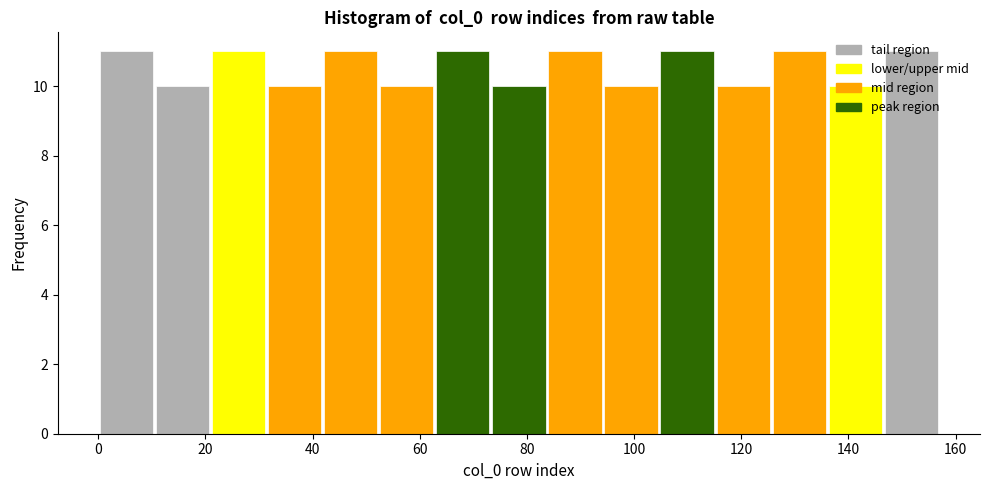

Reading left to right, transcribe this chart: for each bar, give the range it covers on the x-axis and its height. Neither the bar edges nor the heights are printed on the chart, so give them approximately, as read against the axes.

0 to 10: 11
10 to 20: 10
20 to 32: 11
32 to 42: 10
42 to 52: 11
52 to 62: 10
62 to 74: 11
74 to 84: 10
84 to 94: 11
94 to 104: 10
104 to 116: 11
116 to 126: 10
126 to 136: 11
136 to 146: 10
146 to 158: 11